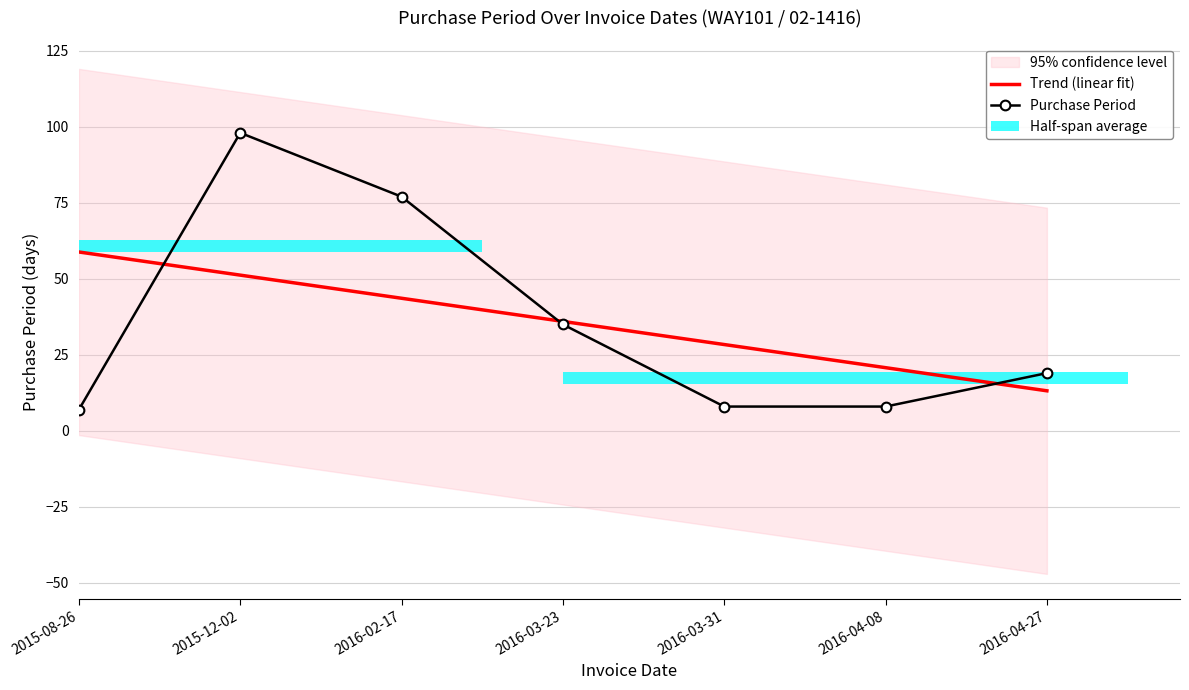

True or false: Trend (linear fit) has a value of 8.2 at 2016-03-23.

False